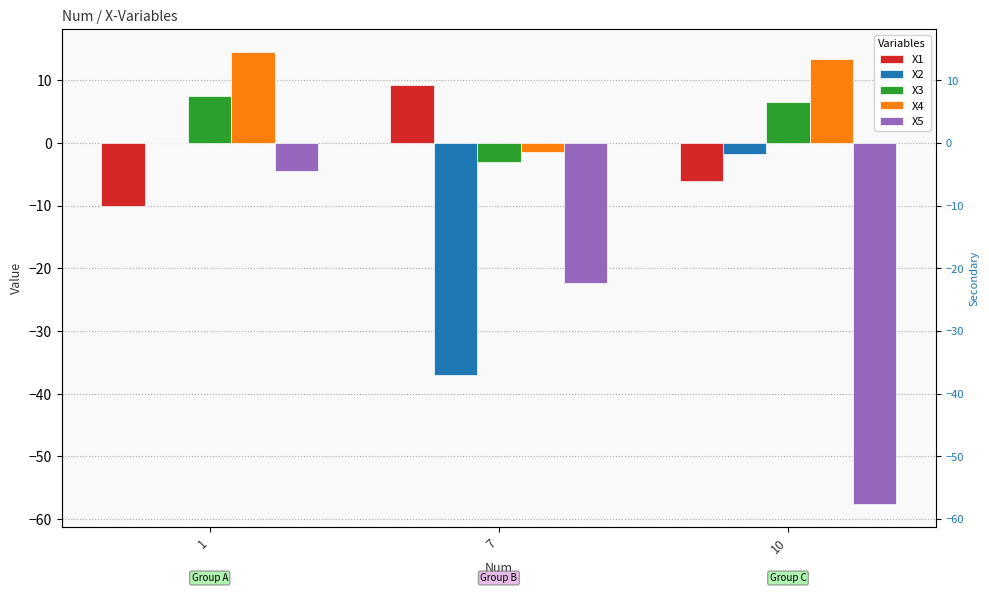

How many bars are there in total?

15